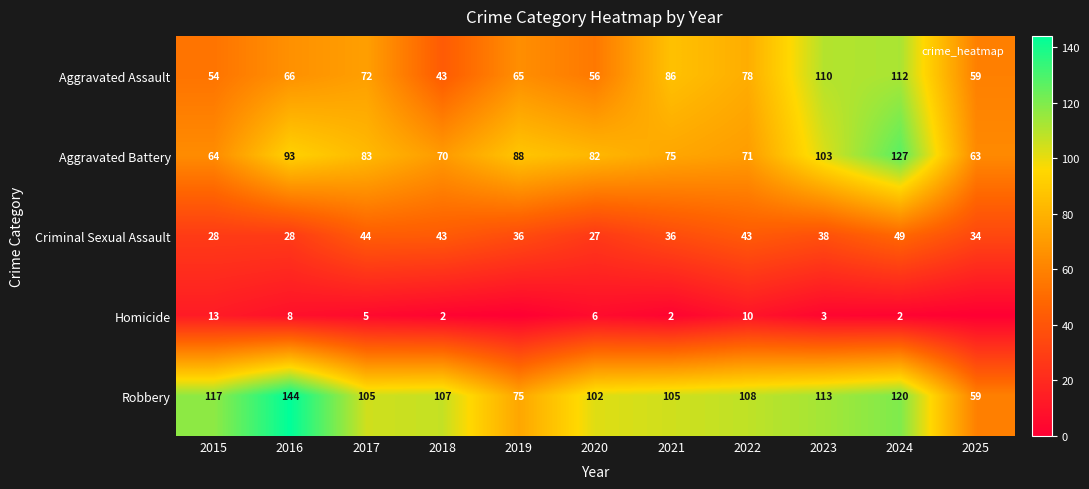

True or false: Aggravated Battery has a value of 42 at 2025.

False